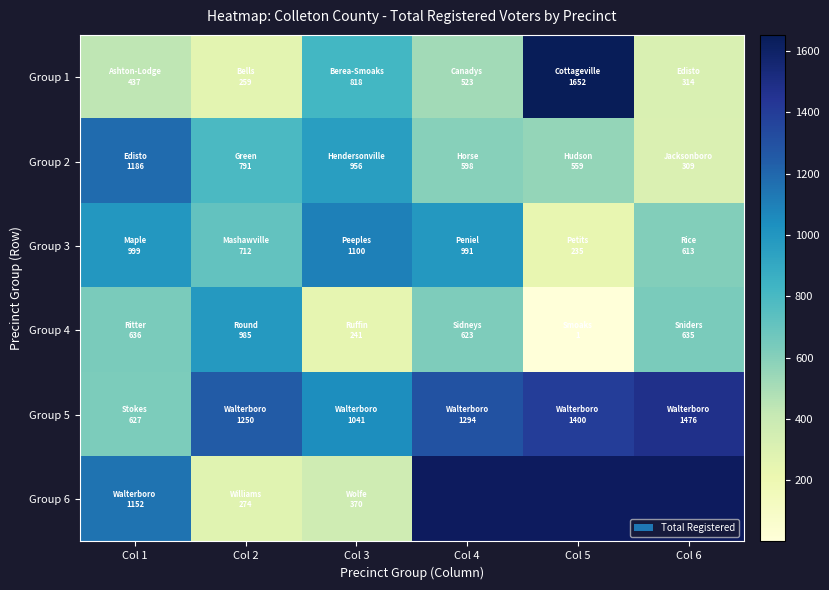

What is the difference between the second highest and second lowest values in the Group 5 series?

359.0